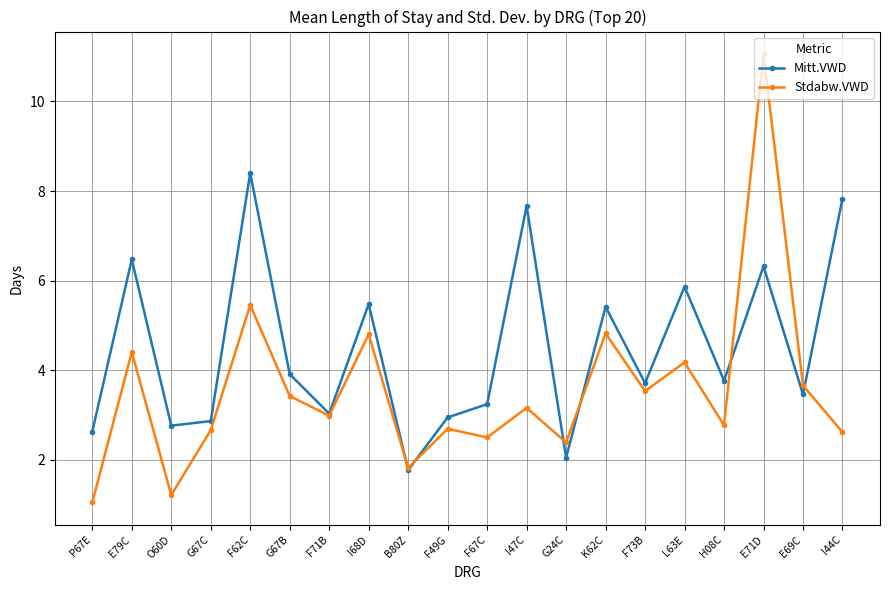

Does the chart have visible grid lines?

Yes